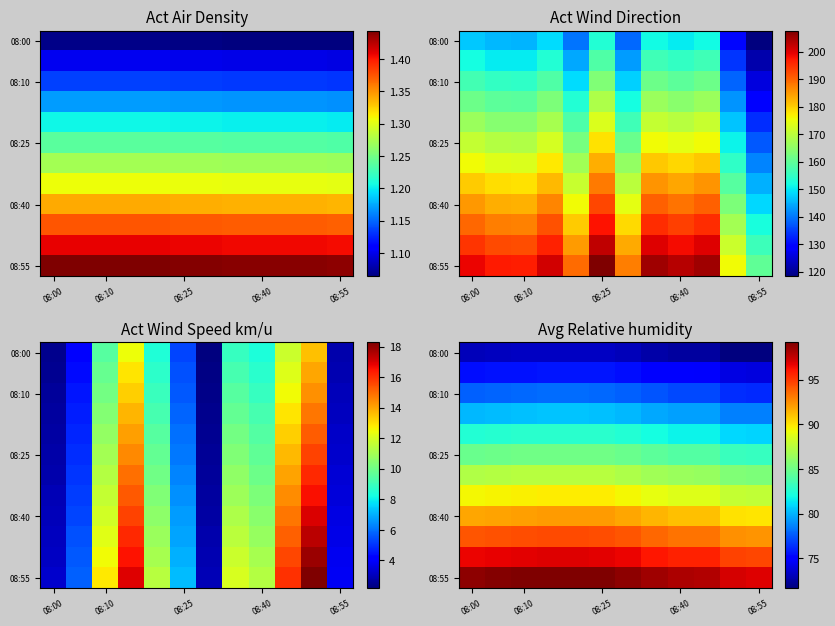

At how many categories does at least one series exceed 76?

12